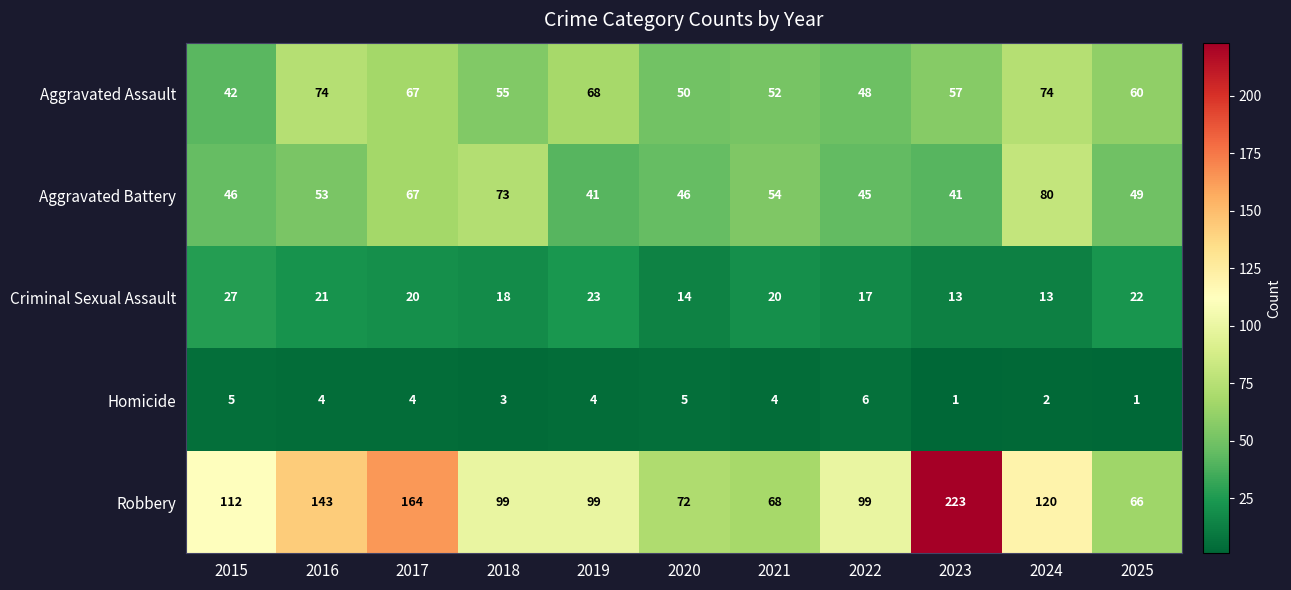

Which series has the largest total across all categories?

Robbery